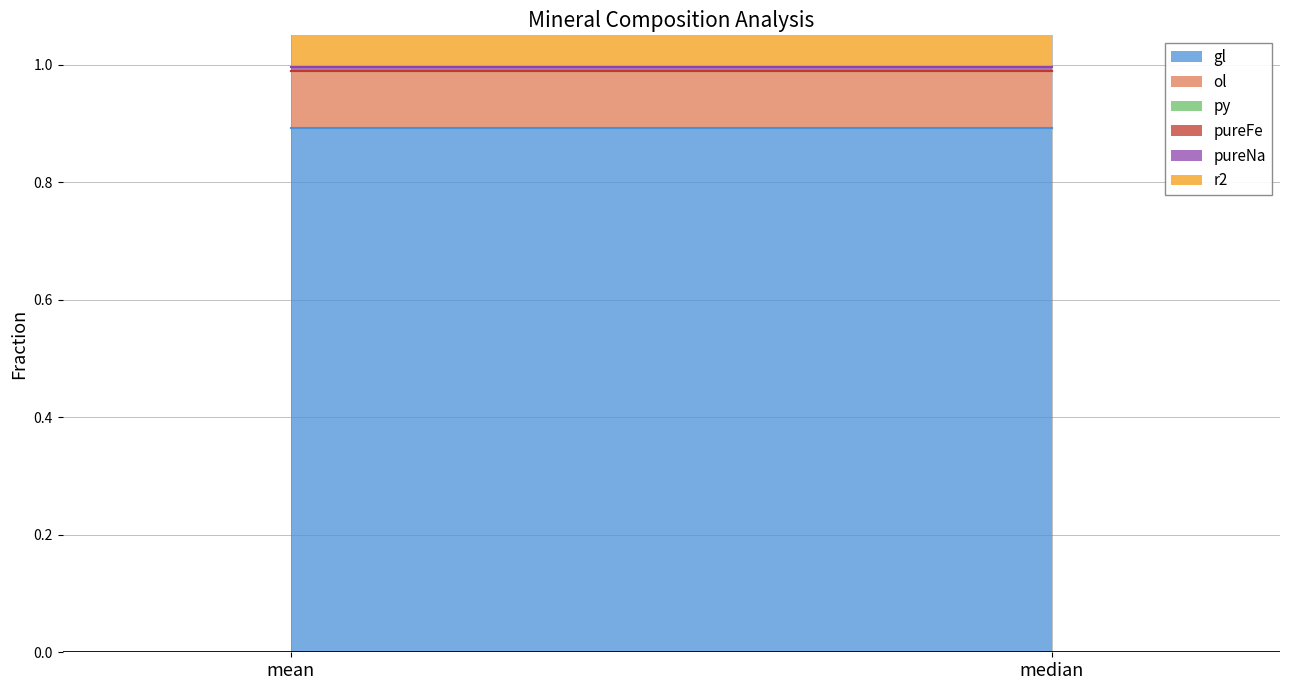

What is the label of the 2nd point from the right?

mean